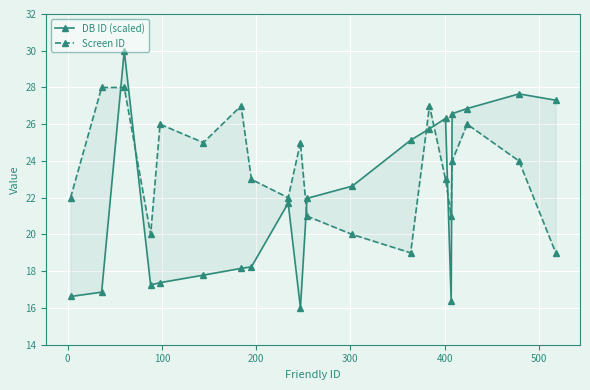

What are all the series names shown in the legend?

DB ID (scaled), Screen ID